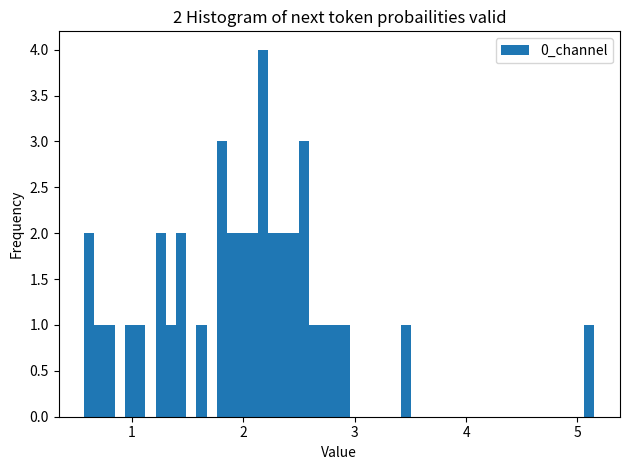

Around what value on the x-axis is the tallest bar? Give the approximate position of its centre, as read against the axis.

2.2